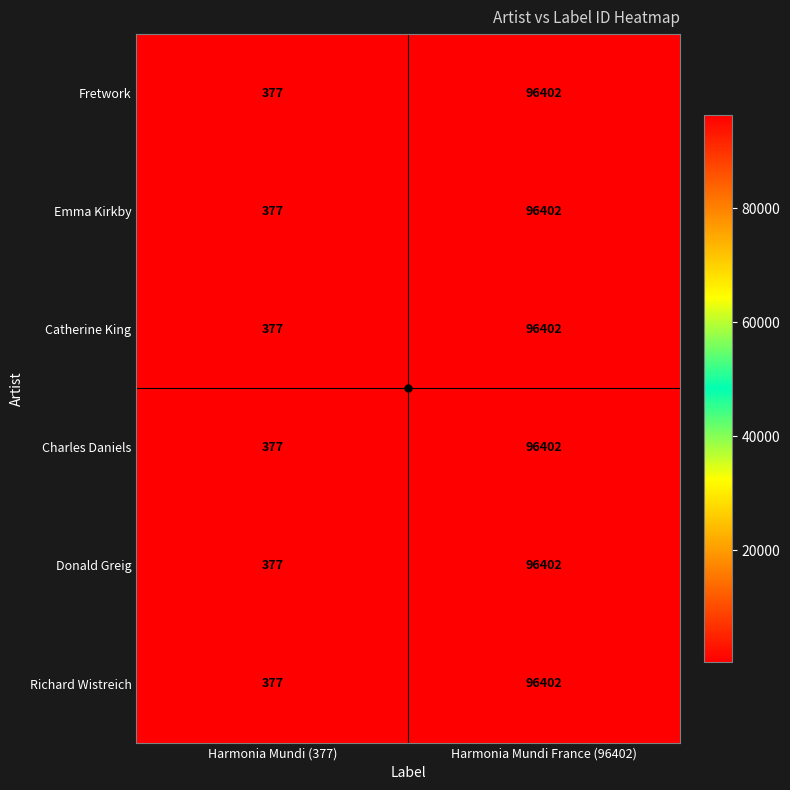

The Richard Wistreich series shows 96402 at Harmonia Mundi France (96402). True or false?

True